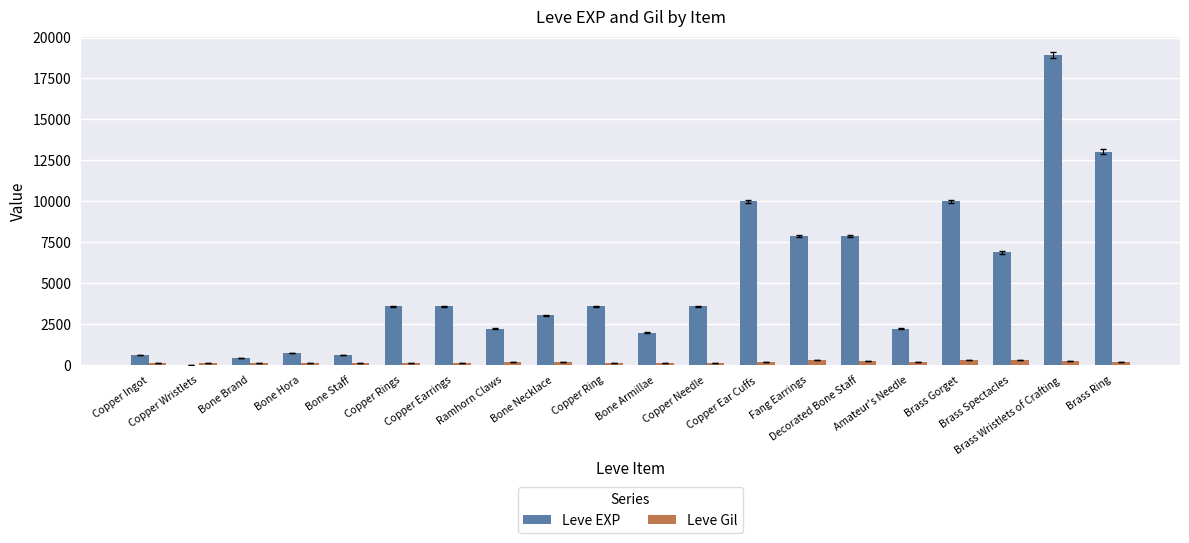

Which series has the largest total across all categories?

Leve EXP